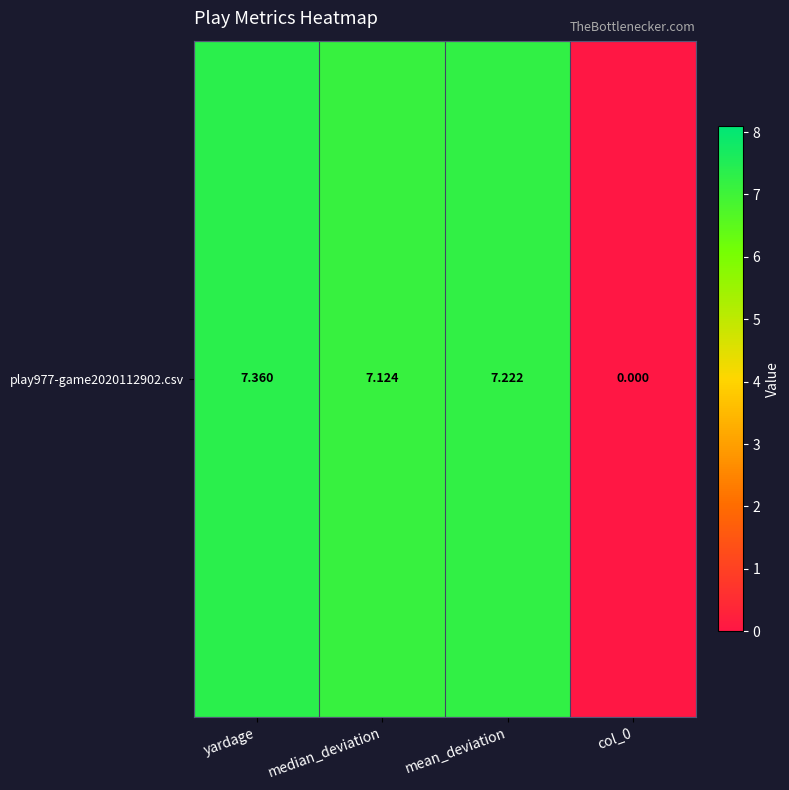

What is the ratio of the value at median_deviation to the value at yardage?

1.0